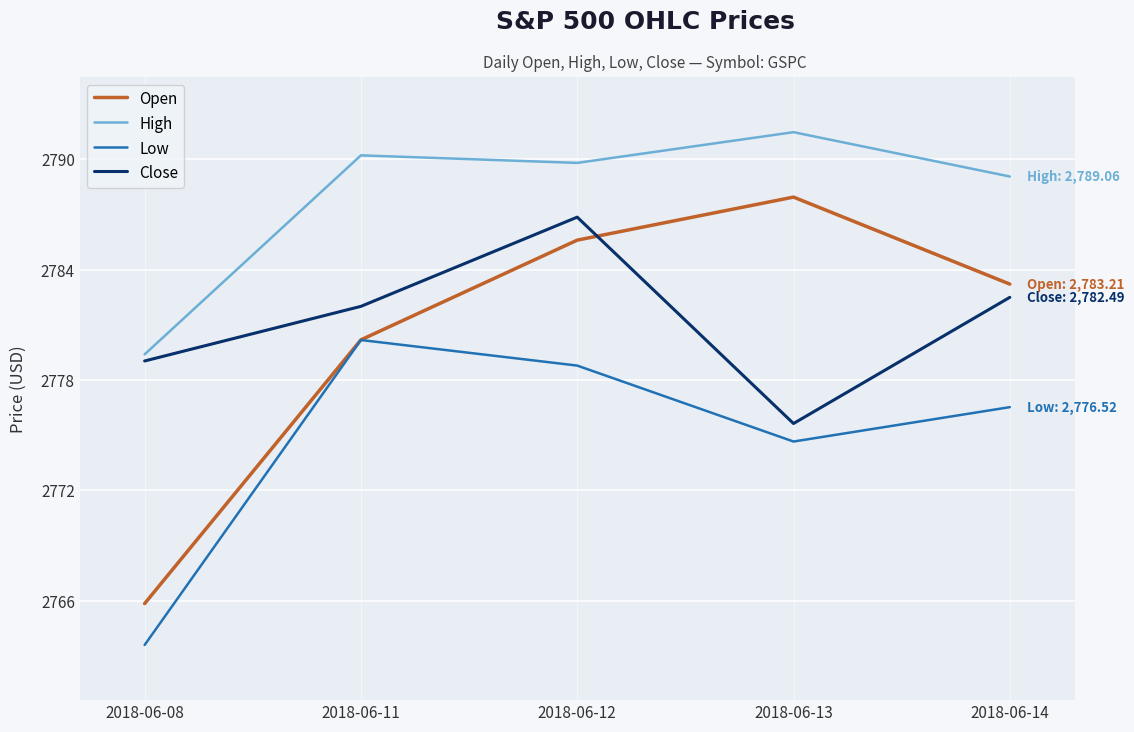

What is the maximum value for Open?

2787.9